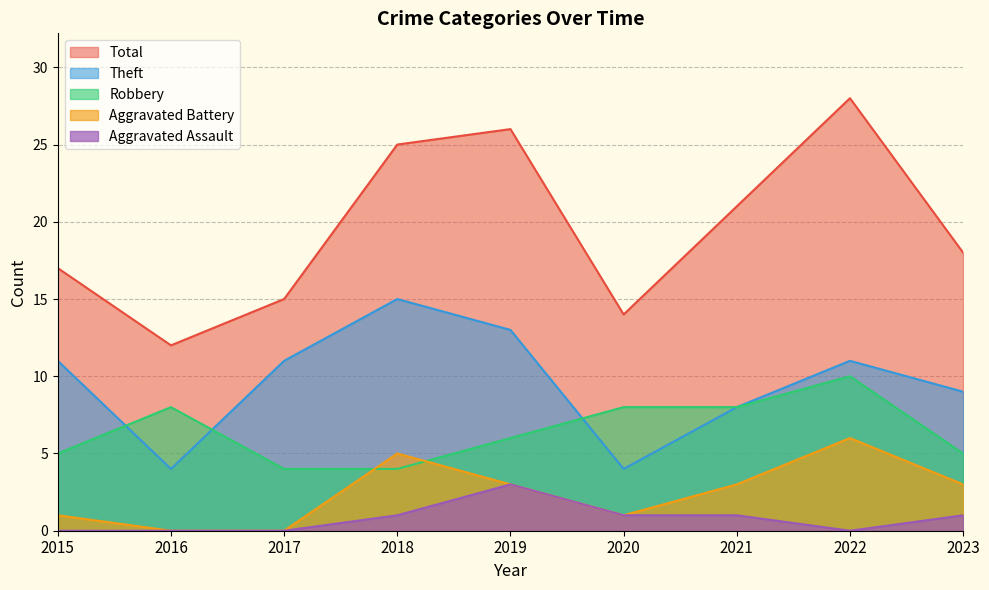

What is the value of the Robbery point at the 7th from the left?

8